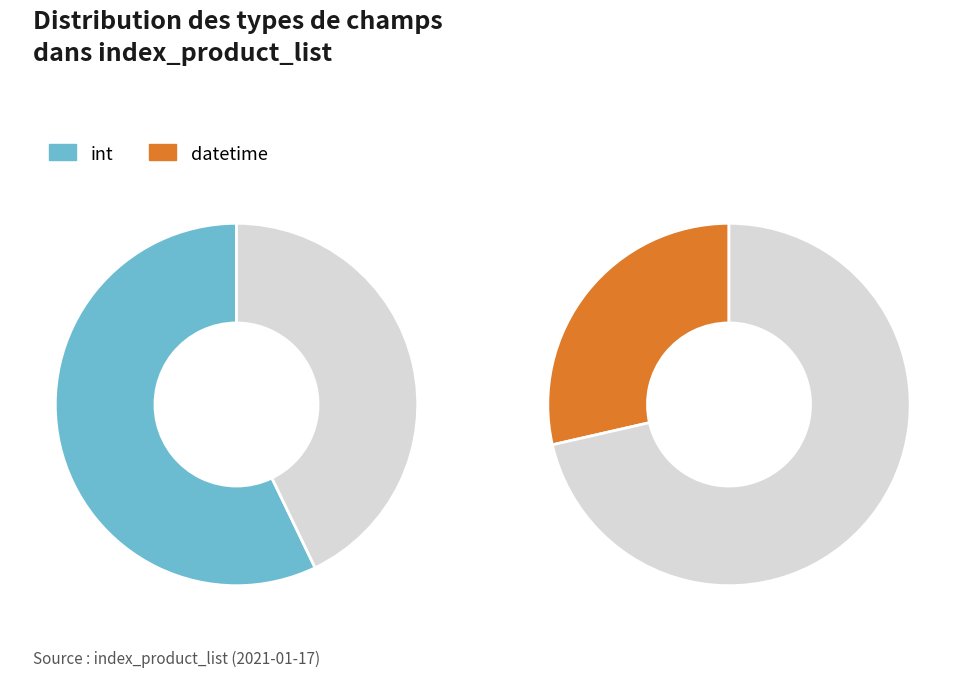

How many slices are in this pie chart?

4